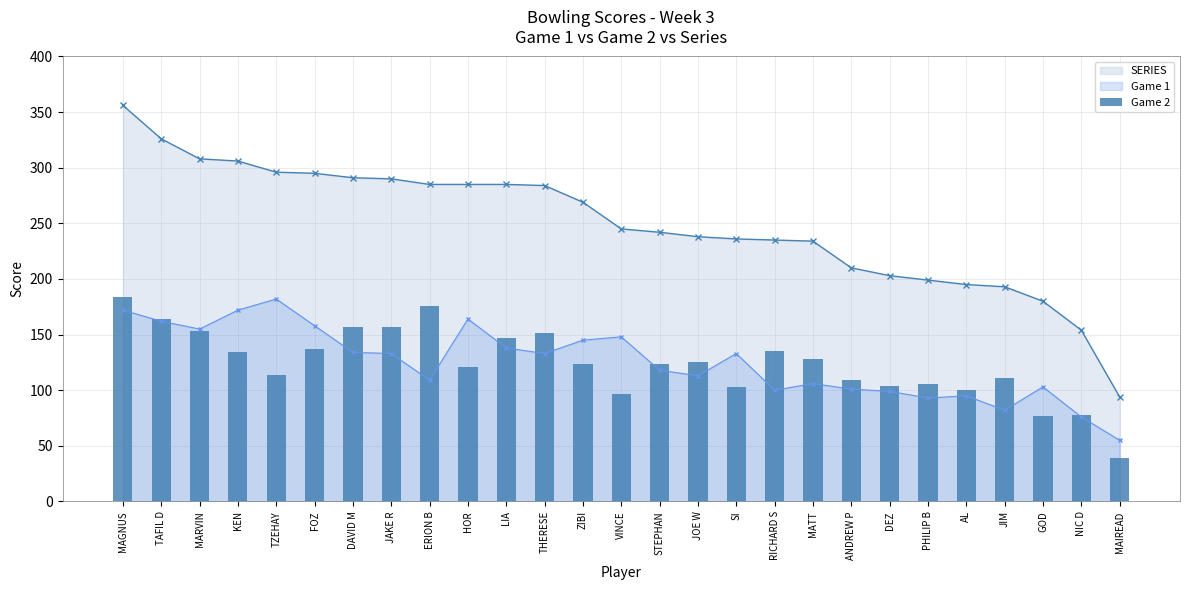

What is the minimum value shown in the chart?

39